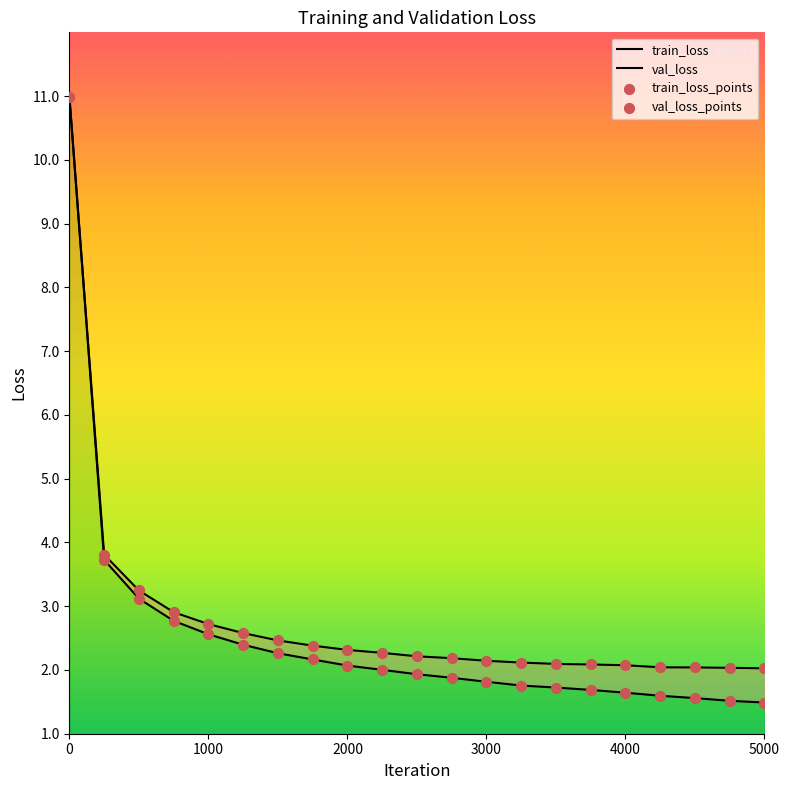

Which series reaches the minimum Y coordinate?

train_loss